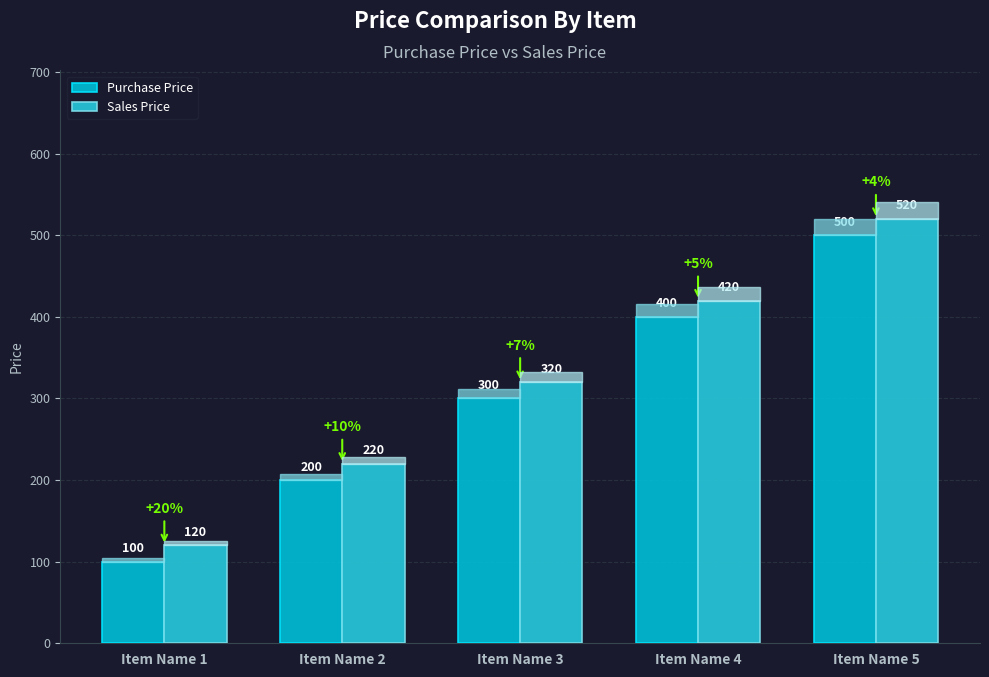

At Item Name 2, list the series in order from largest to smallest.

Sales Price, Purchase Price